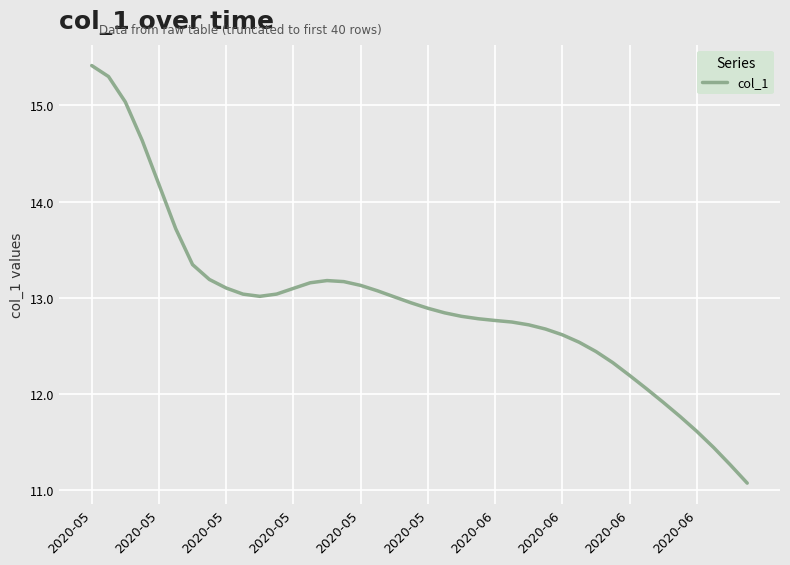

What is the average value?

12.9